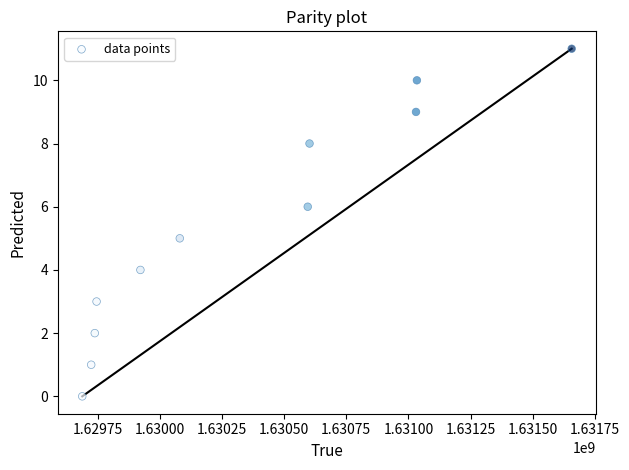

What is the average X value?

1630346821